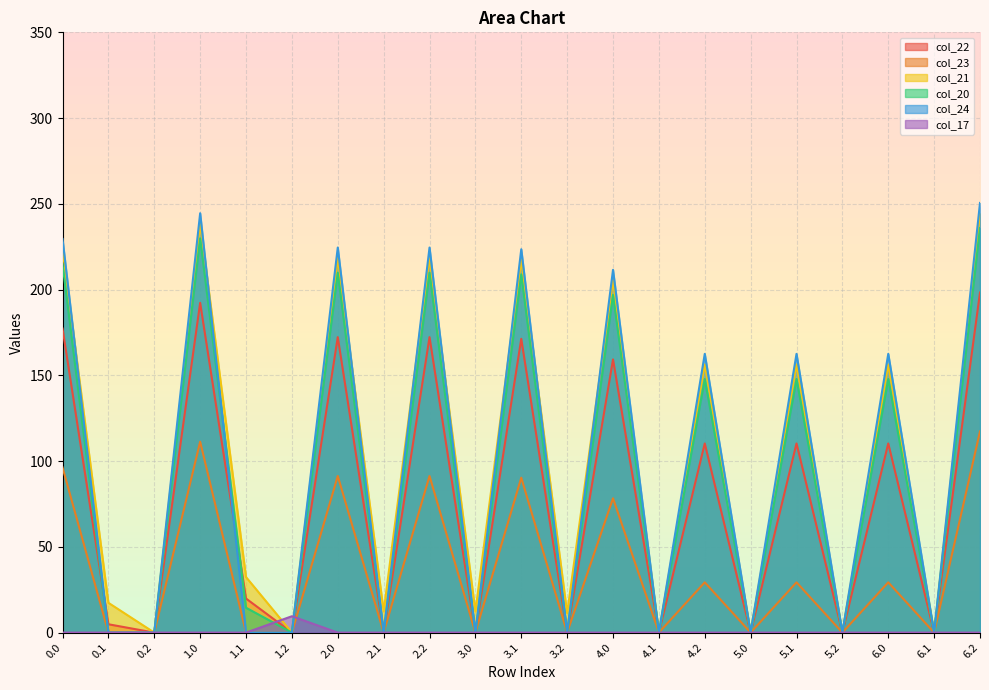

Reading left to right, what are all the values shown in this chart?

col_22: 177.3	4.9	0.0	192.3	19.9	0.0	172.3	0.0	172.3	0.0	171.3	0.0	159.3	0.0	110.3	0.0	110.3	0.0	110.3	0.0	198.3
col_23: 96.3	0.0	0.0	111.3	0.0	0.0	91.3	0.0	91.3	0.0	90.3	0.0	78.3	0.0	29.3	0.0	29.3	0.0	29.3	0.0	117.3
col_21: 223.4	17.4	0.0	238.4	32.4	0.0	218.4	12.4	218.4	12.4	217.4	11.4	205.4	0.0	156.4	0.0	156.4	0.0	156.4	0.0	244.4
col_20: 214.9	0.0	0.0	229.9	14.5	0.0	209.9	0.0	209.9	0.0	208.9	0.0	196.9	0.0	147.9	0.0	147.9	0.0	147.9	0.0	235.9
col_24: 229.5	0.0	0.0	244.5	0.0	0.0	224.5	0.0	224.5	0.0	223.5	0.0	211.5	0.0	162.5	0.0	162.5	0.0	162.5	0.0	250.5
col_17: 0.0	0.0	0.0	0.0	0.0	9.5	0.0	0.0	0.0	0.0	0.0	0.0	0.0	0.0	0.0	0.0	0.0	0.0	0.0	0.0	0.0